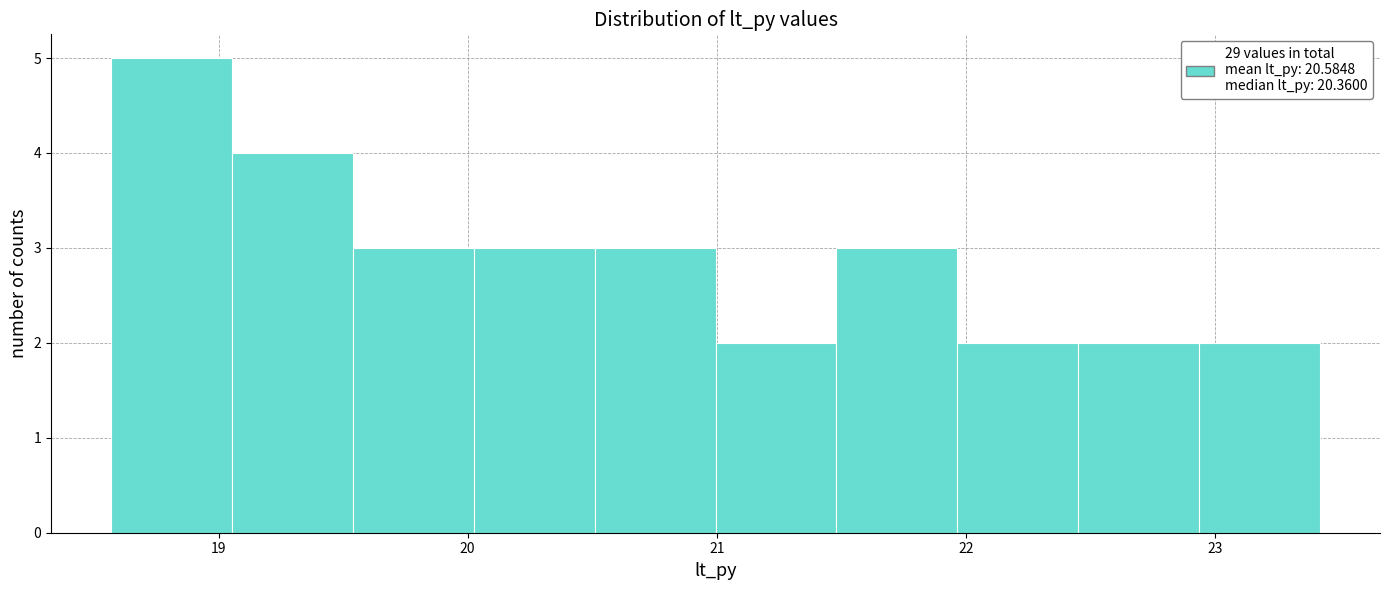

Reading left to right, list every bar in this chart as the range it spans on the x-axis followed by its height. Neither the bar edges nor the heights are printed on the chart, so give them approximately, as read against the axes.

18.6 to 19.1: 5
19.1 to 19.5: 4
19.5 to 20.0: 3
20.0 to 20.5: 3
20.5 to 21.0: 3
21.0 to 21.5: 2
21.5 to 22.0: 3
22.0 to 22.5: 2
22.5 to 22.9: 2
22.9 to 23.4: 2